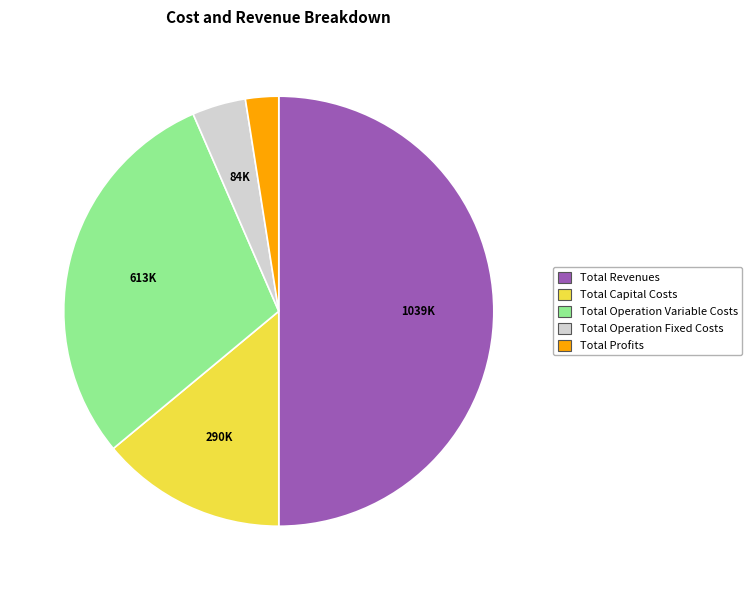

Approximately how many times larger is the value at Total Operation Fixed Costs compared to Total Profits?

1.6